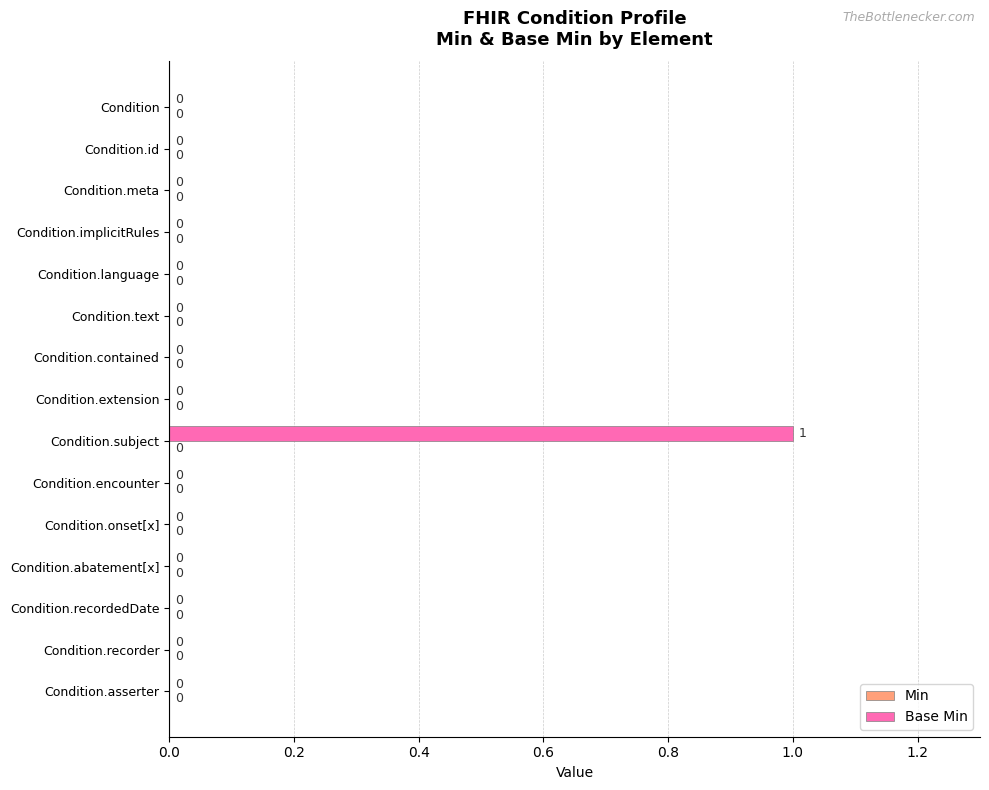

Which label corresponds to the largest value in the chart?

Condition.subject